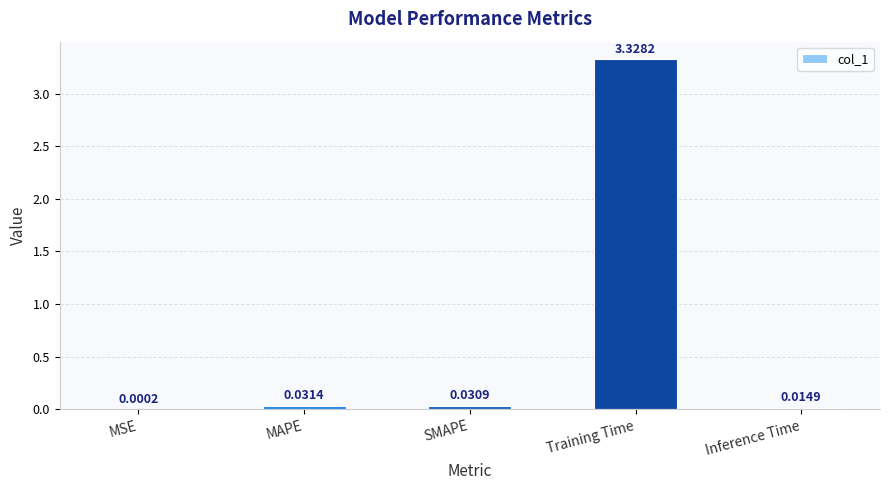

At which category does the chart reach its peak across all series?

Training Time